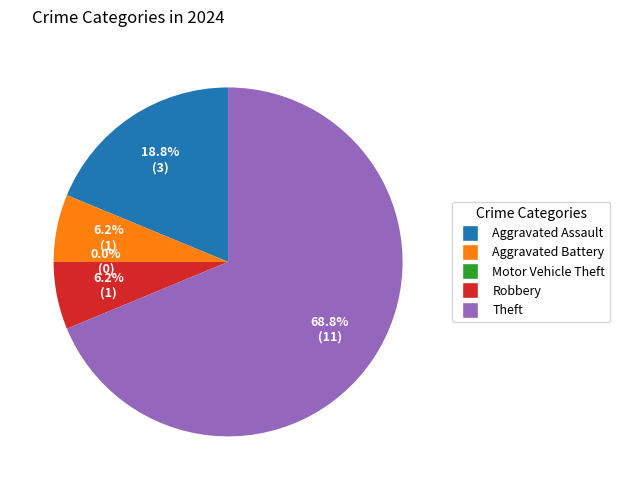

What is the ratio of the value at Aggravated Assault to the value at Robbery?

3.0